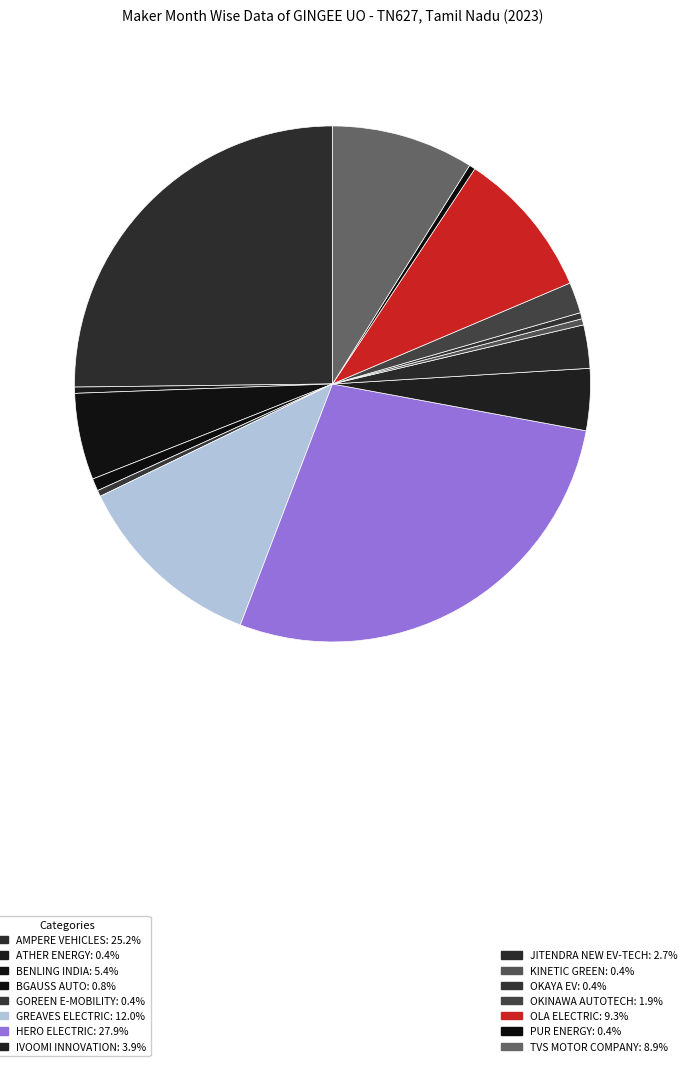

How many slices are in this pie chart?

15